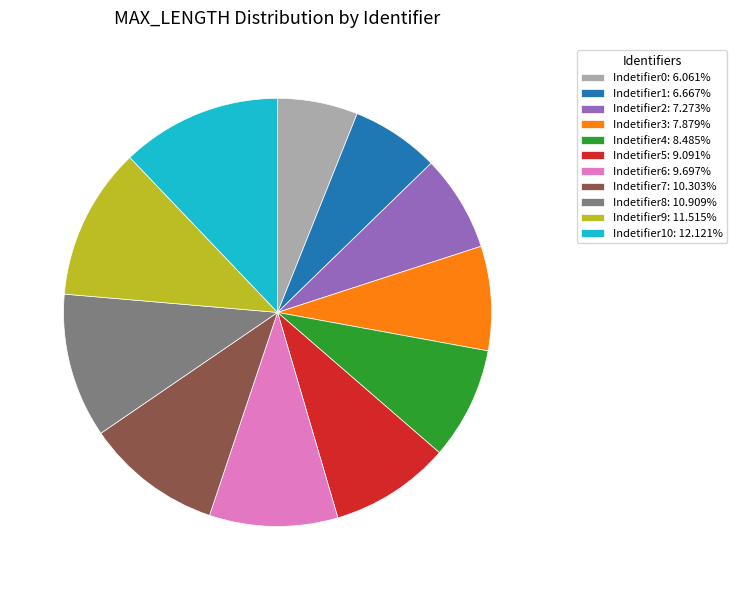

Is there a majority slice in this chart?

No